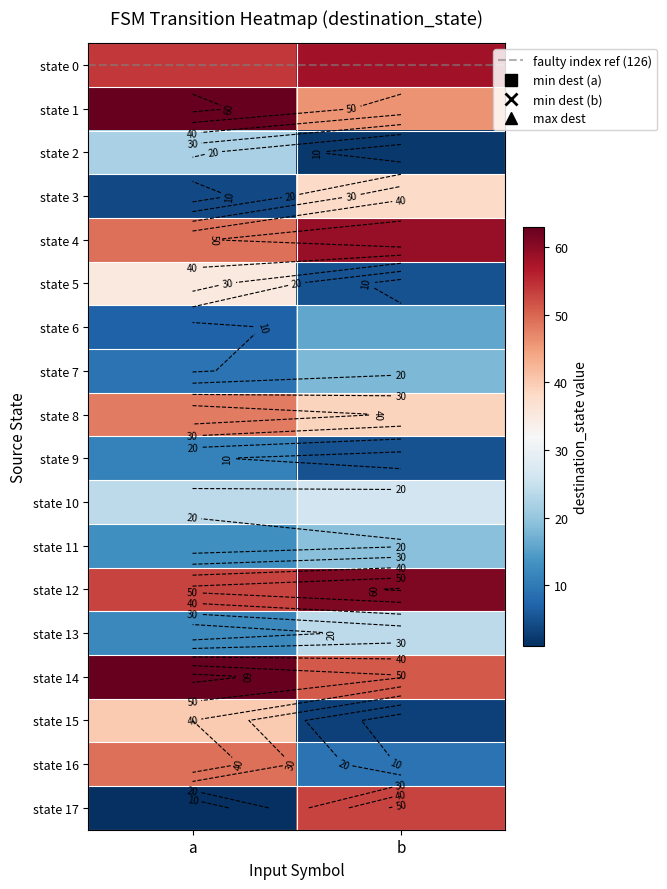

The state 7 series shows 18 at b. True or false?

True